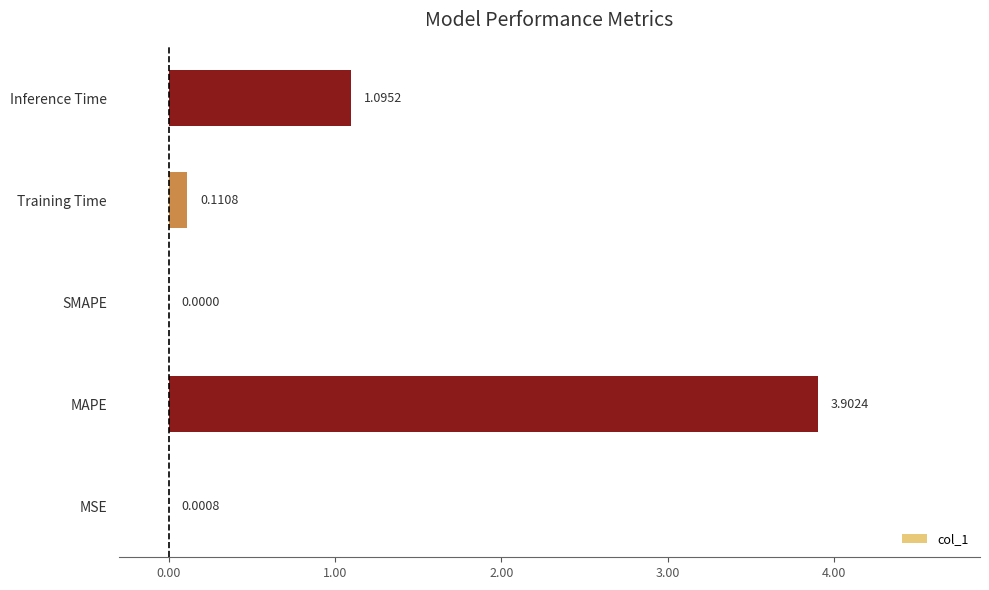

What is the greatest value displayed?

3.9